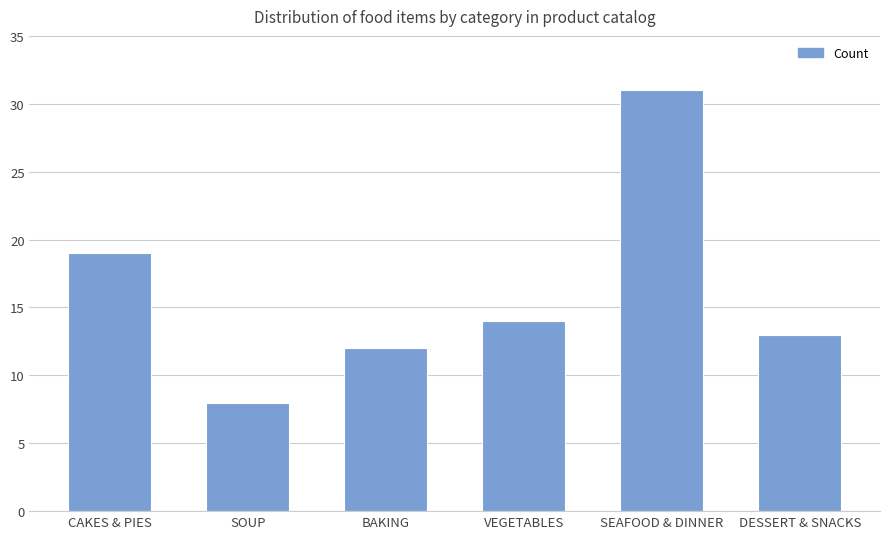

What is the greatest value displayed?

31